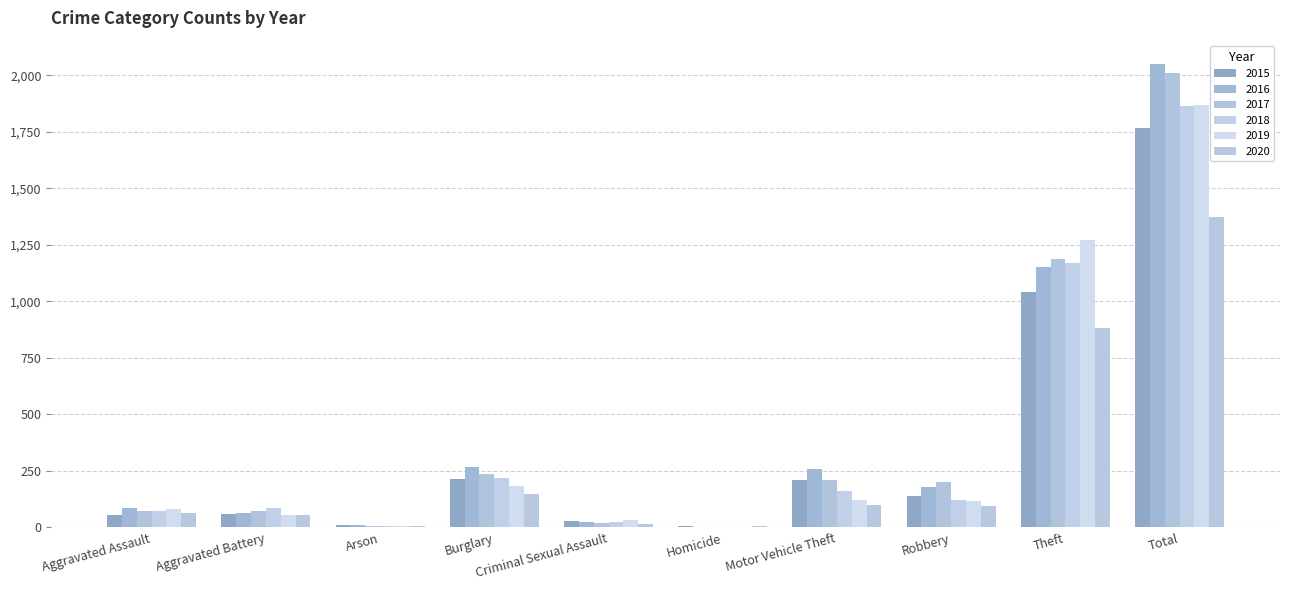

Does the chart contain stacked bars?

No